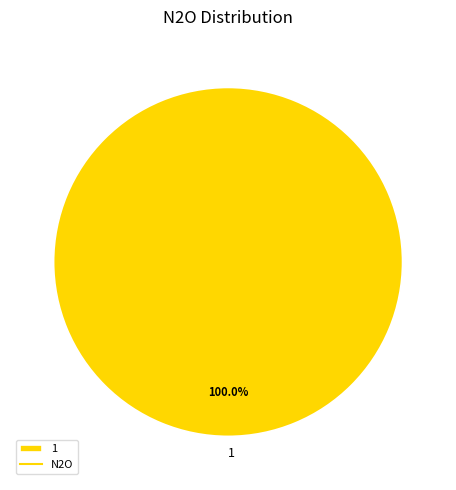

Which category accounts for the majority?

1